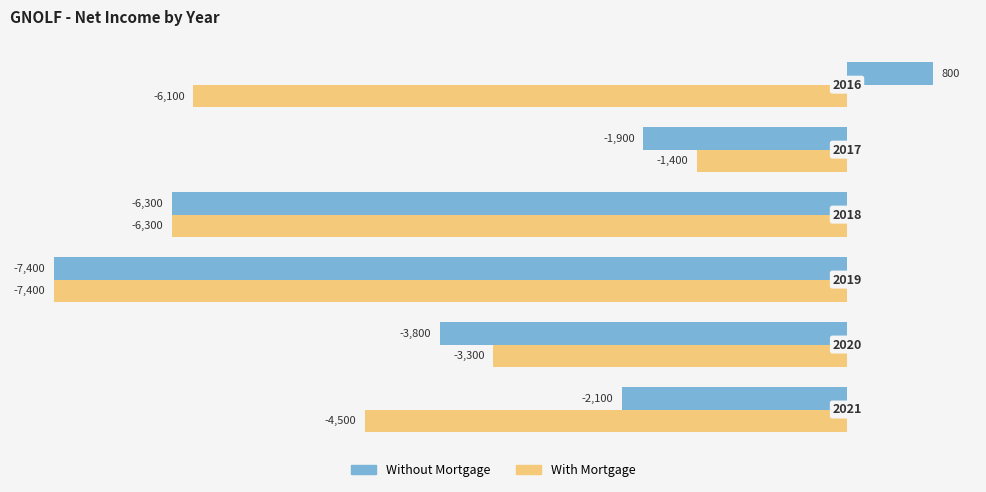

How many data points in With Mortgage are above -4500?

2